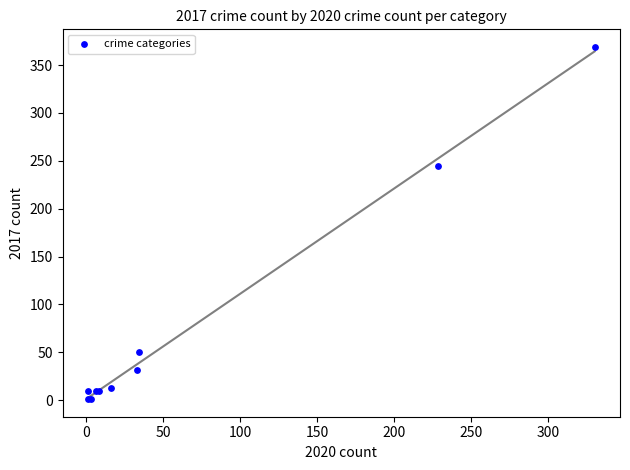

What Y value in the scatter plot is closest to 185?

245